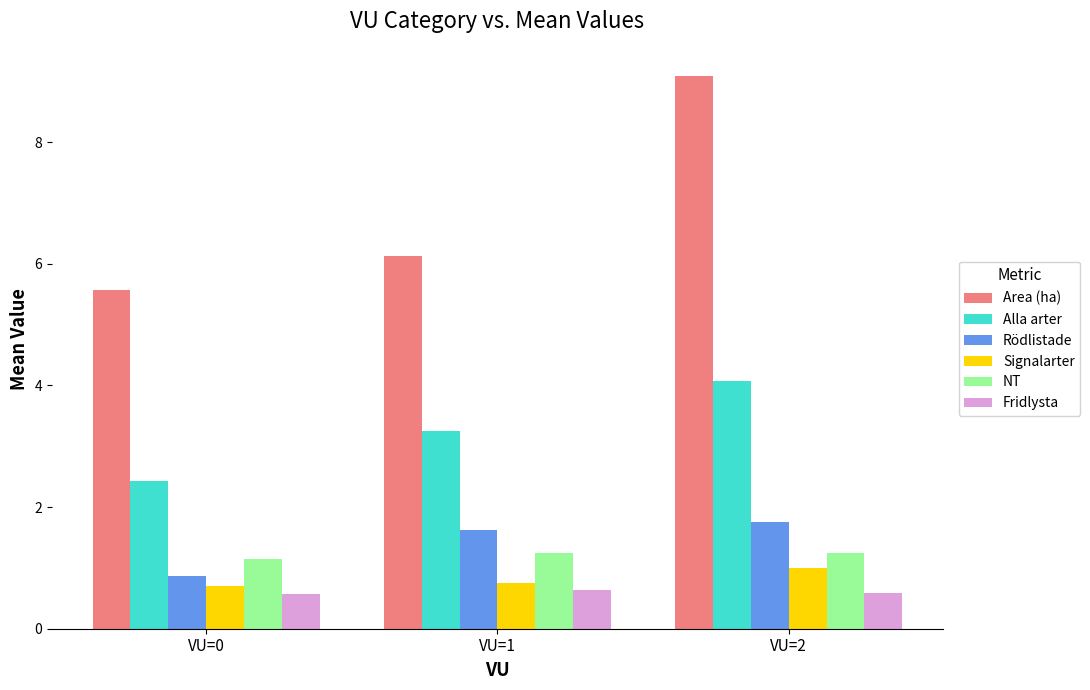

The Rödlistade series shows 2.7 at VU=1. True or false?

False